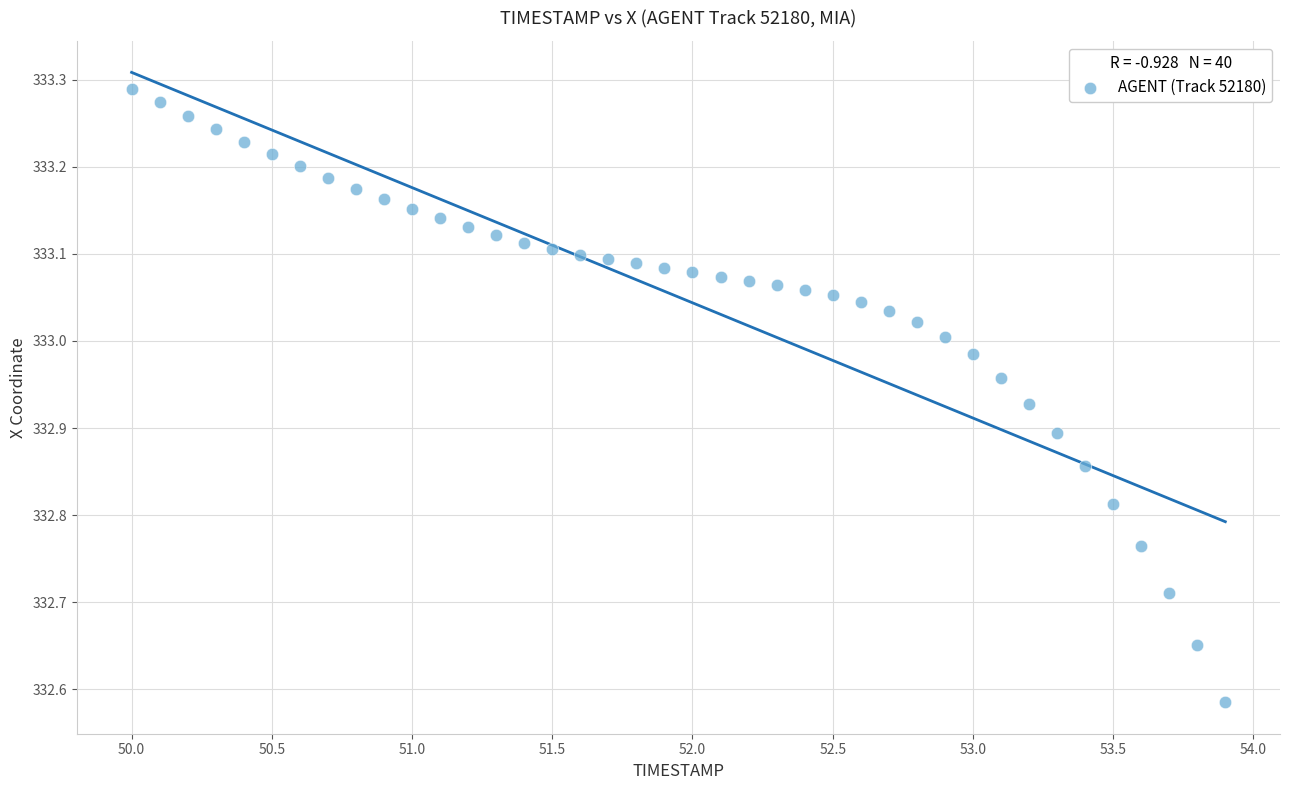

What is the range of X values (max minus min)?

3.9